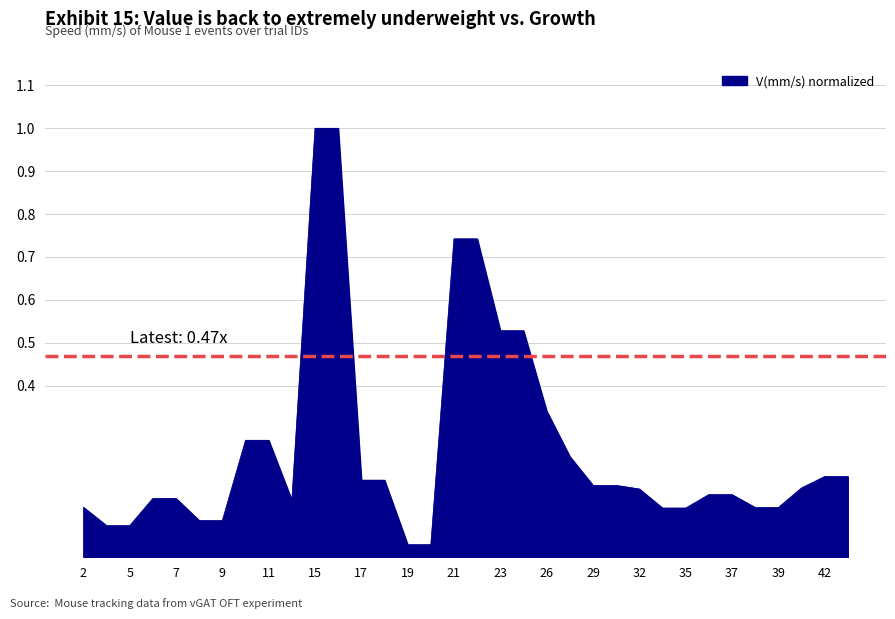

What is the maximum value shown in the chart?

1.0